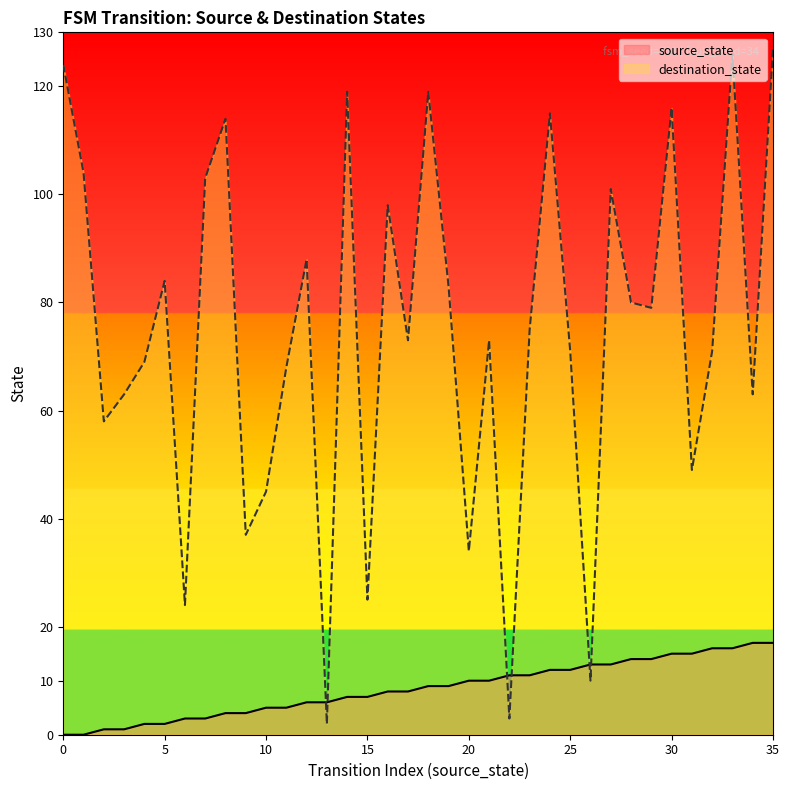

Is it true that destination_state equals 127 at 35?

True